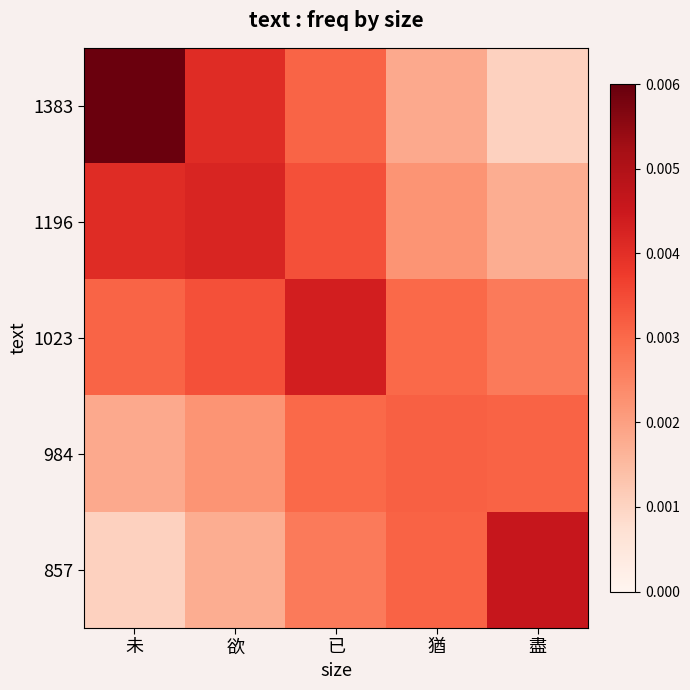

Which series has the largest total across all categories?

1023